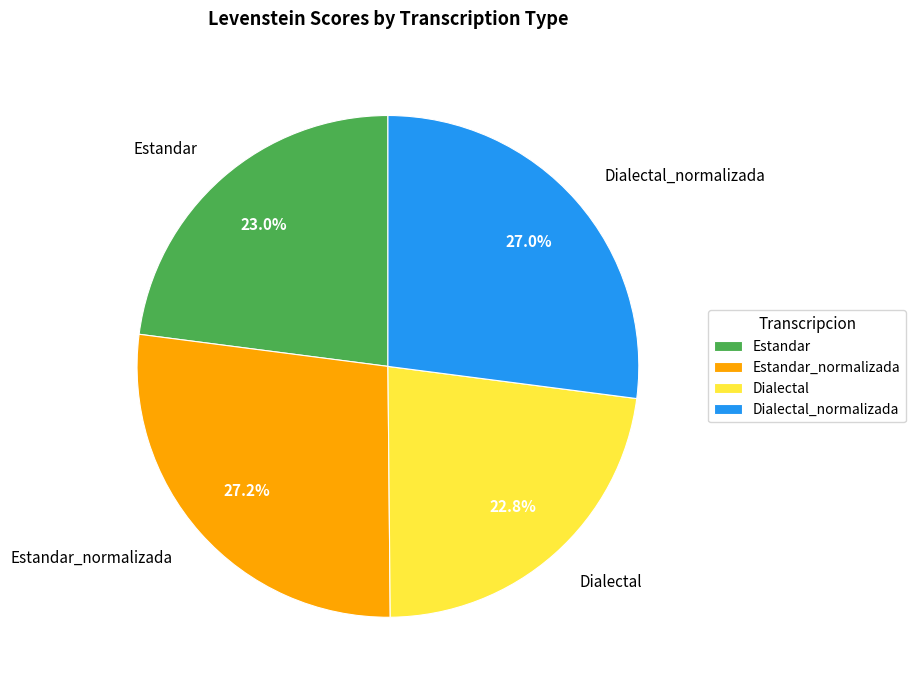

What portion of the pie excludes Dialectal_normalizada?

73.0%